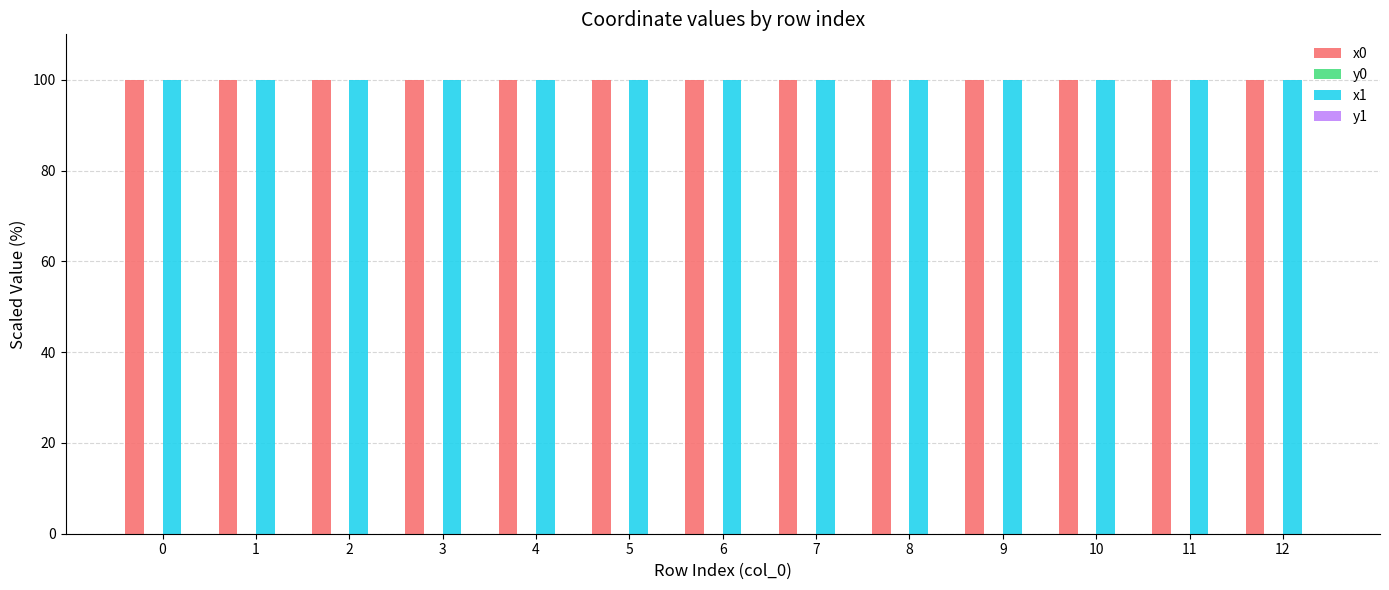

The value of x0 at 12 is 100.0. True or false?

True